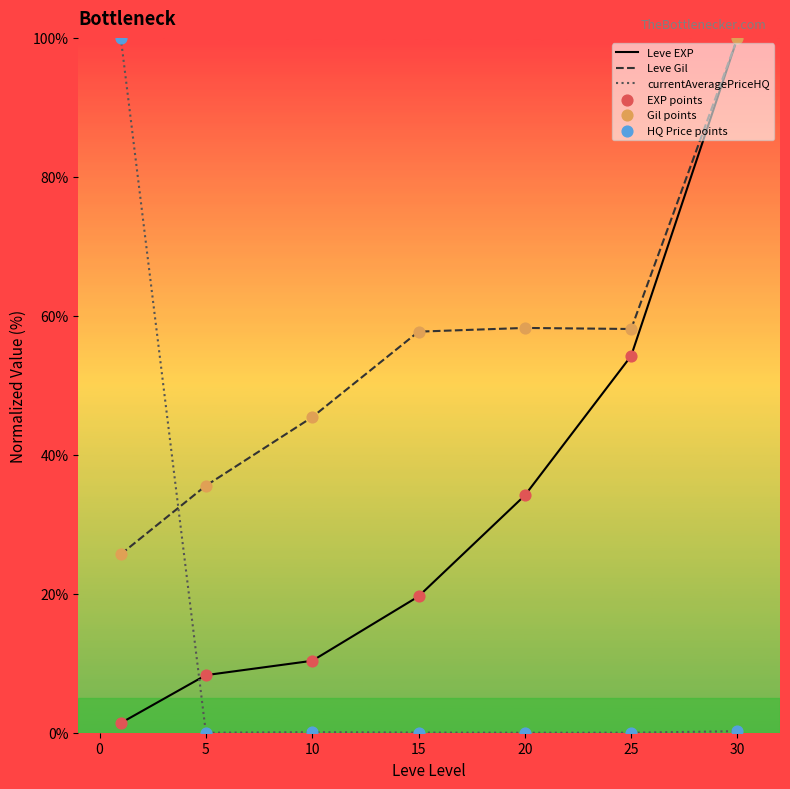

At which category is the sum across all series the highest?

30